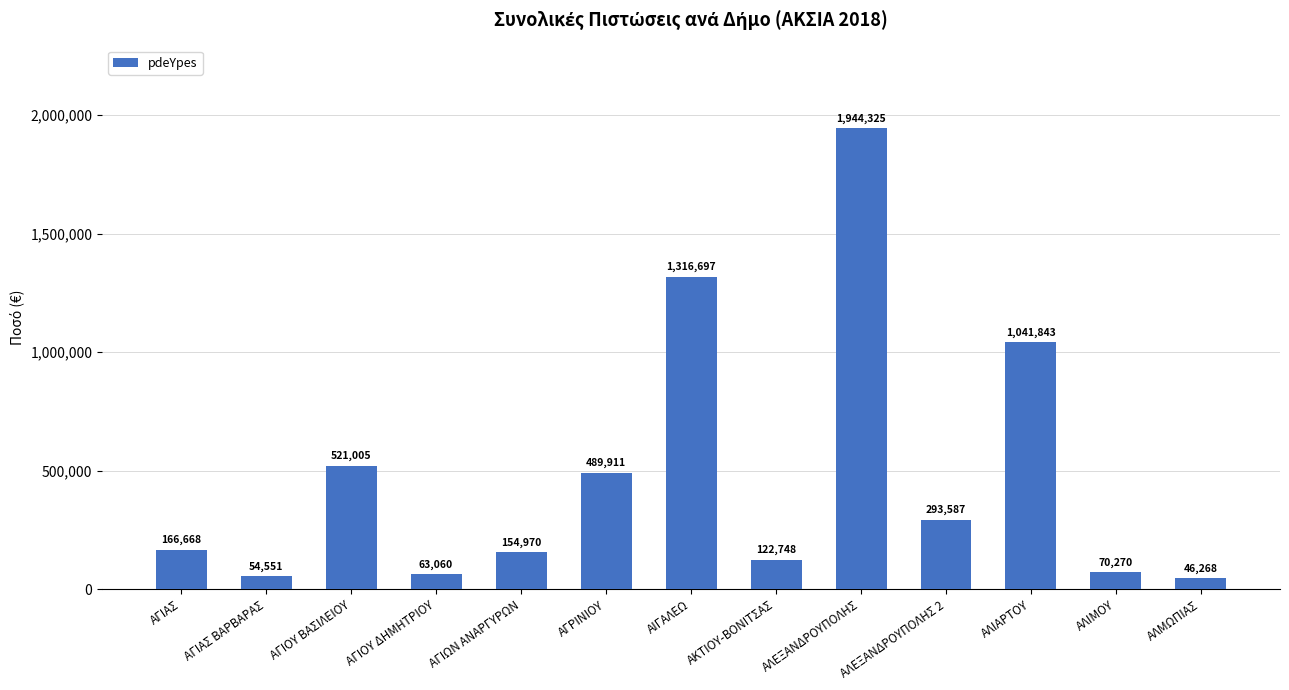

What is the average value?

483531.1